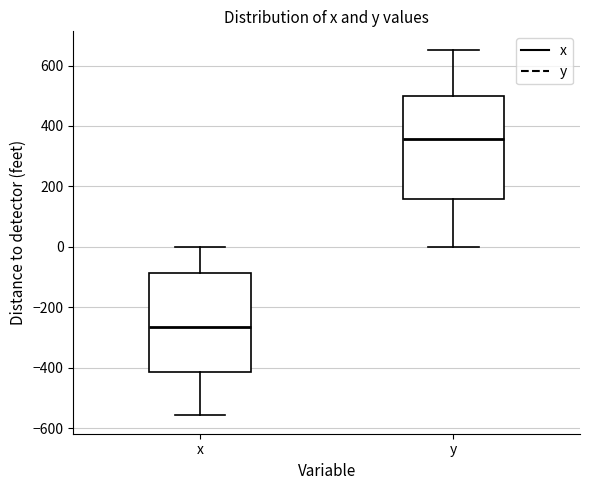

Reading left to right, read every box against the y-axis: the position of its median line, the range the box covers, and the ends of its whiskers. The values are not printed on the chart, so give them approximately, as read against the axis.

x: median -260, box -420 to -80, whiskers -560 to 0
y: median 360, box 160 to 500, whiskers 0 to 660